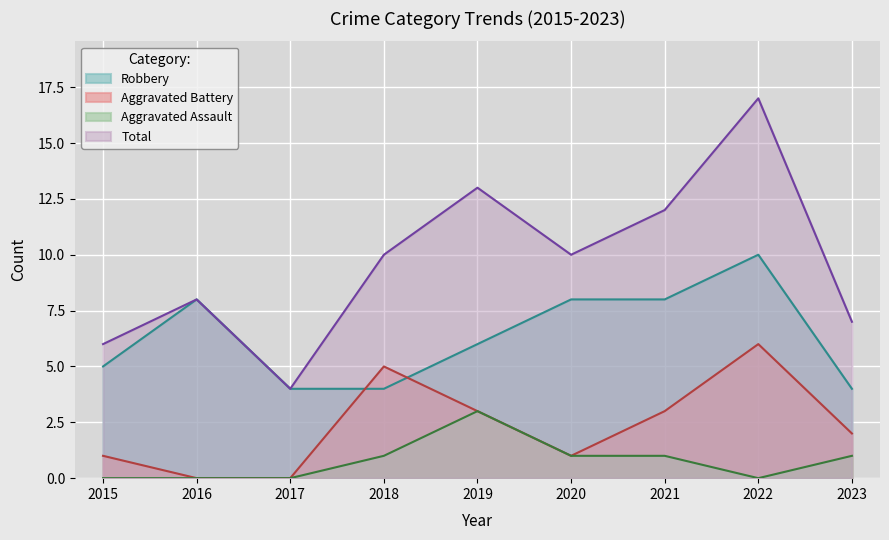

At which label does Total reach its minimum?

2017